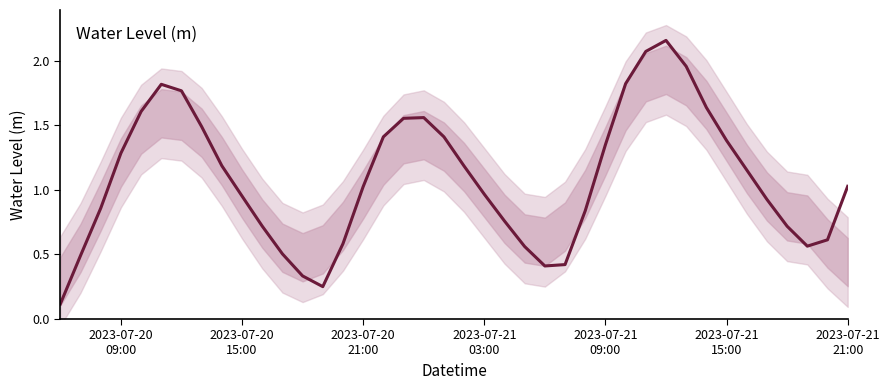

What is the value of the 36th point from the left?

0.9